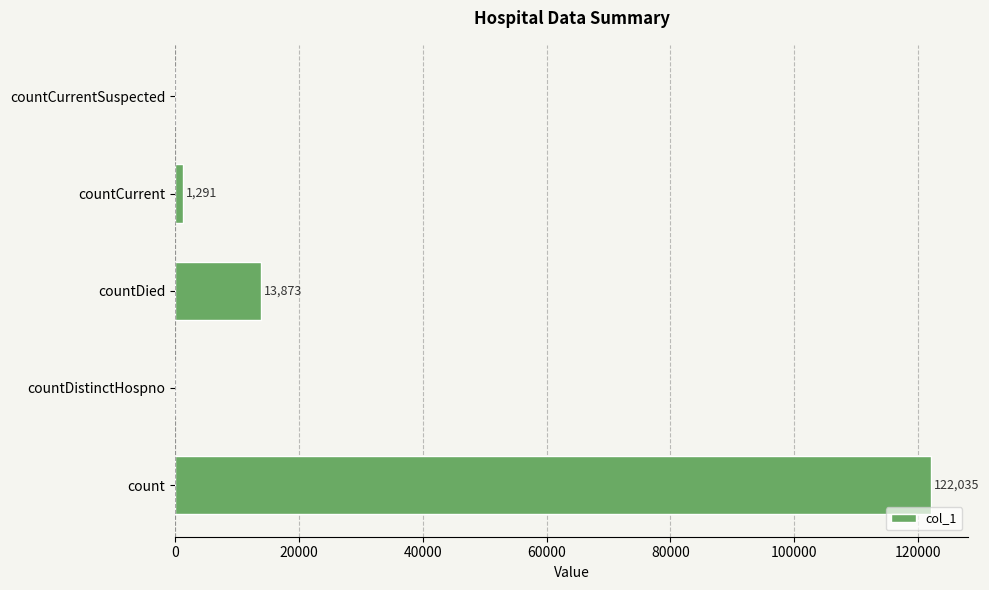

At which label is the value closest to 61017?

countDied